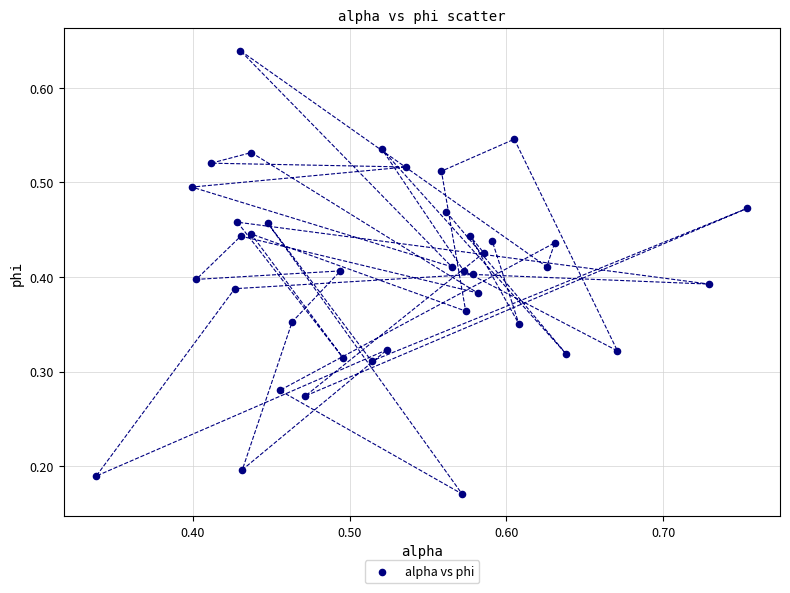

How many points are shown in the scatter plot?

40